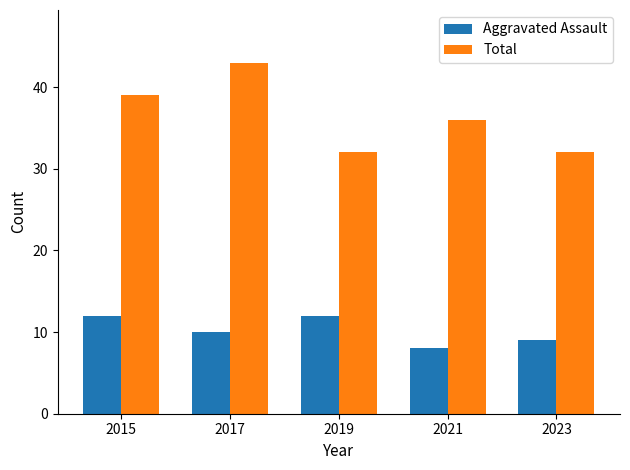

List the series in order of their peak value, lowest first.

Aggravated Assault, Total